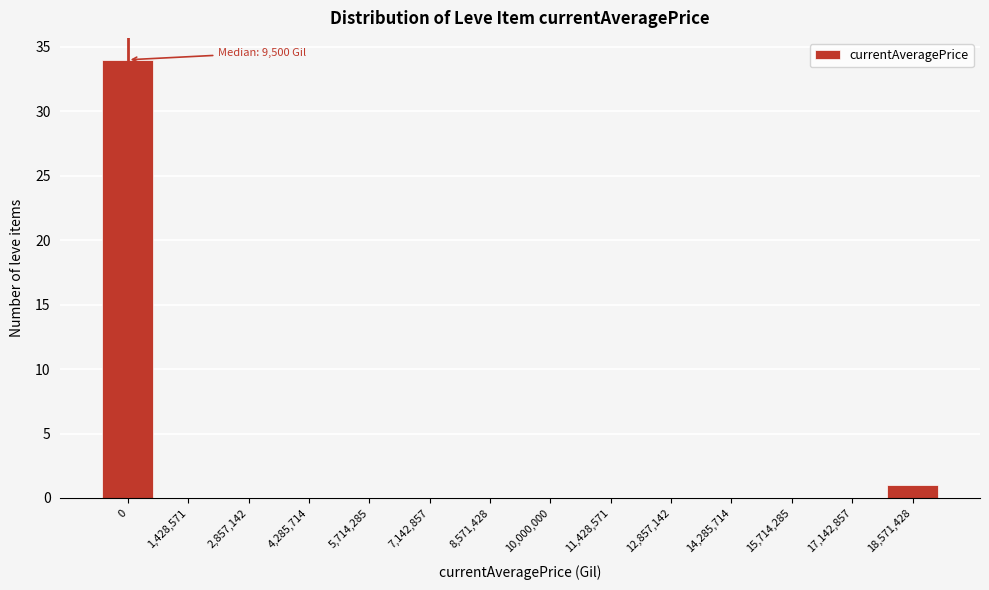

Reading left to right, extract all data points from this chart.

0=34	1,428,571=0	2,857,142=0	4,285,714=0	5,714,285=0	7,142,857=0	8,571,428=0	10,000,000=0	11,428,571=0	12,857,142=0	14,285,714=0	15,714,285=0	17,142,857=0	18,571,428=1